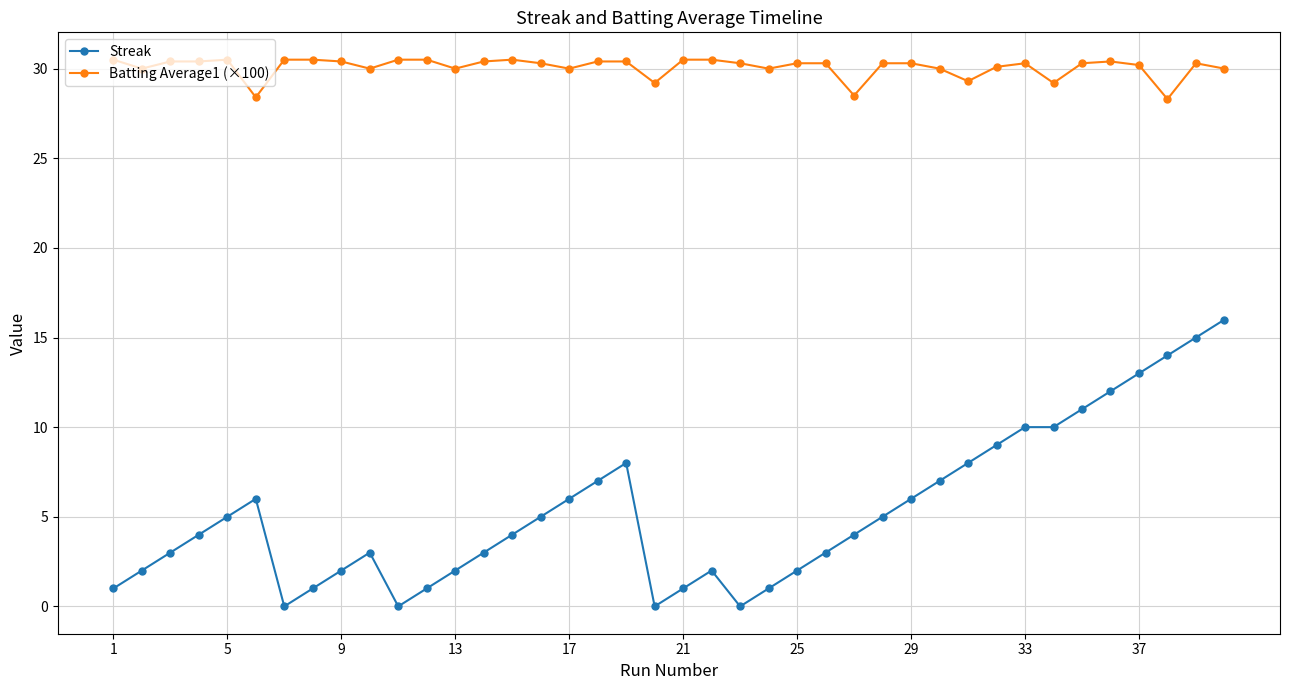

What are all the series names shown in the legend?

Streak, Batting Average1 (×100)